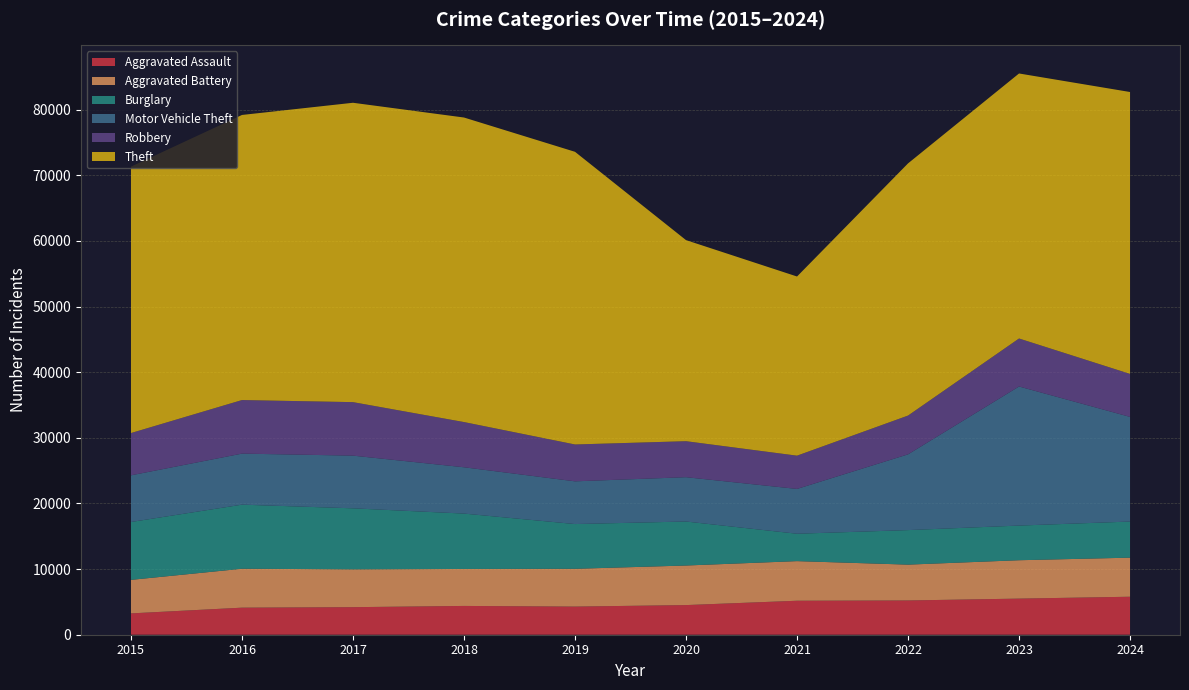

Reading left to right, transcribe all the data shown in this chart.

Aggravated Assault: 3250	4123	4198	4386	4287	4516	5177	5220	5502	5788
Aggravated Battery: 5108	5930	5763	5632	5757	6028	6035	5459	5847	5952
Burglary: 8816	9762	9296	8437	6815	6704	4172	5261	5280	5501
Motor Vehicle Theft: 7109	7778	8027	7057	6510	6752	6829	11539	21190	15945
Robbery: 6443	8160	8152	6888	5615	5485	5067	5909	7313	6550
Theft: 40588	43434	45608	46396	44589	30634	27294	38419	40375	42947